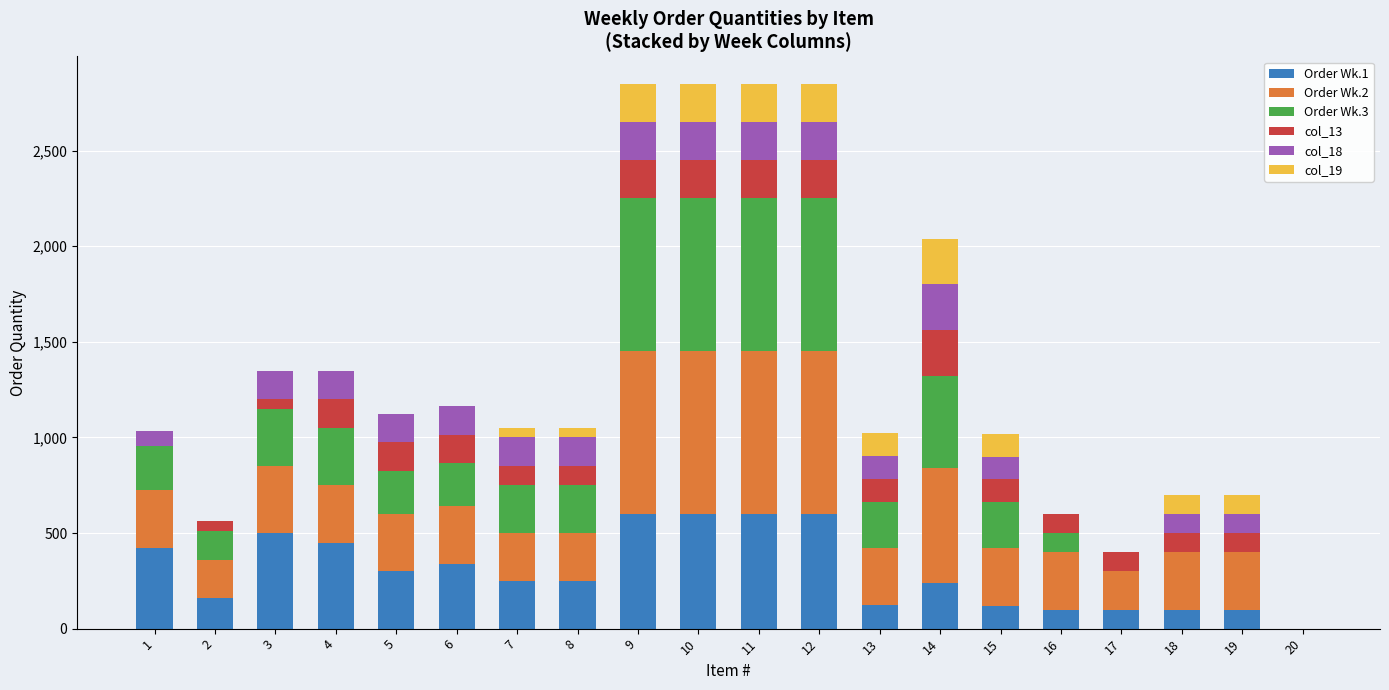

Where does the Order Wk.2 series first go above 300?

1